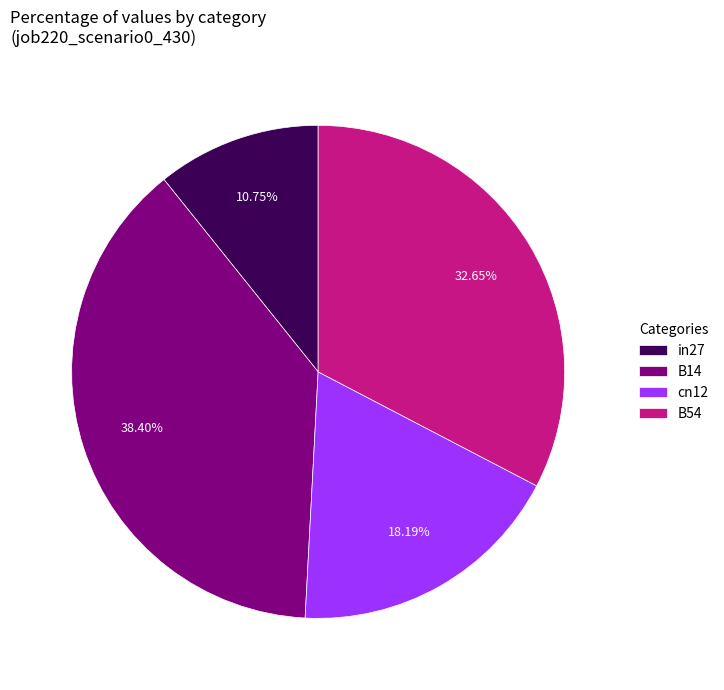

How many slices are in this pie chart?

4